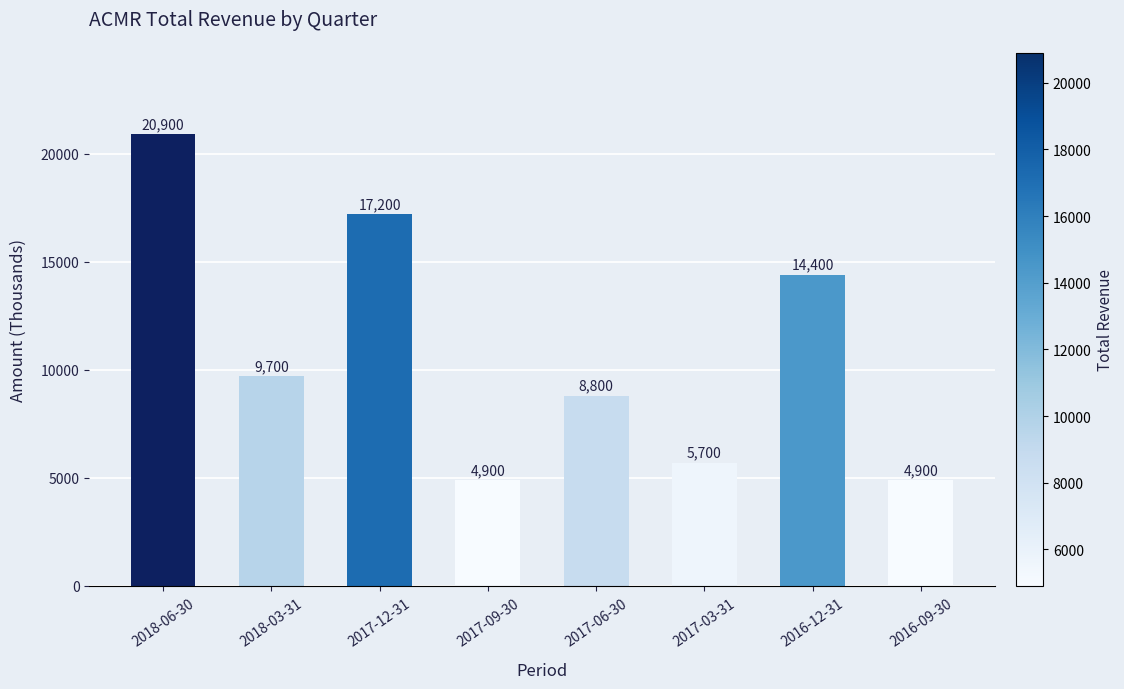

True or false: the data shows 20900 at 2018-06-30.

True